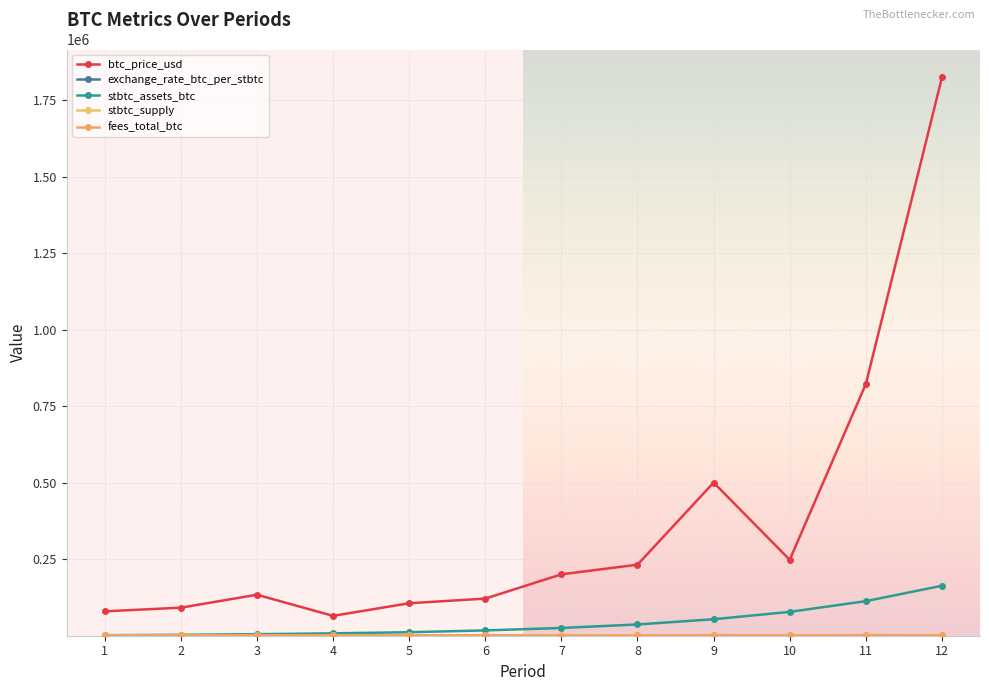

What is the value of the stbtc_supply point at the 2nd from the left?

1115.3